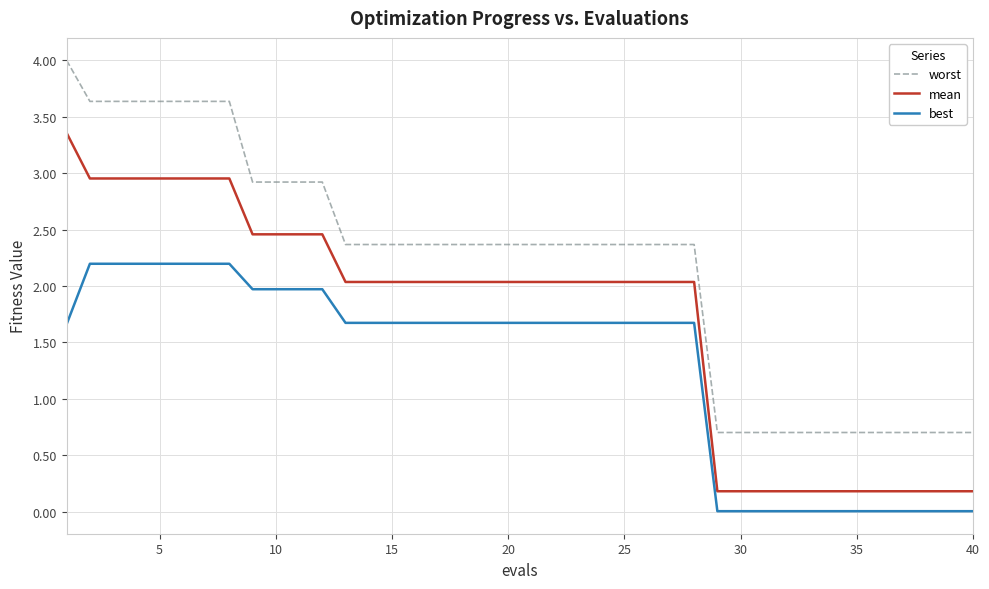

Which series has the widest spread of values?

worst